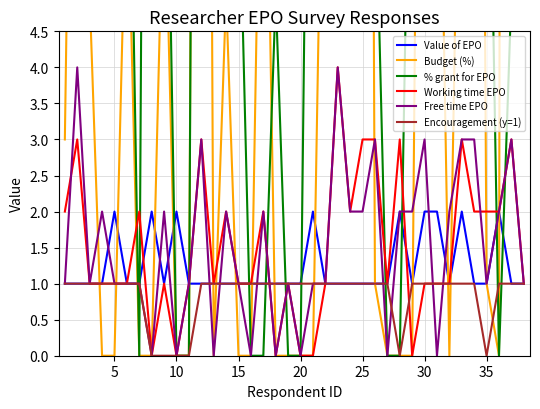

The value of Encouragement (y=1) at 20 is 0. True or false?

False